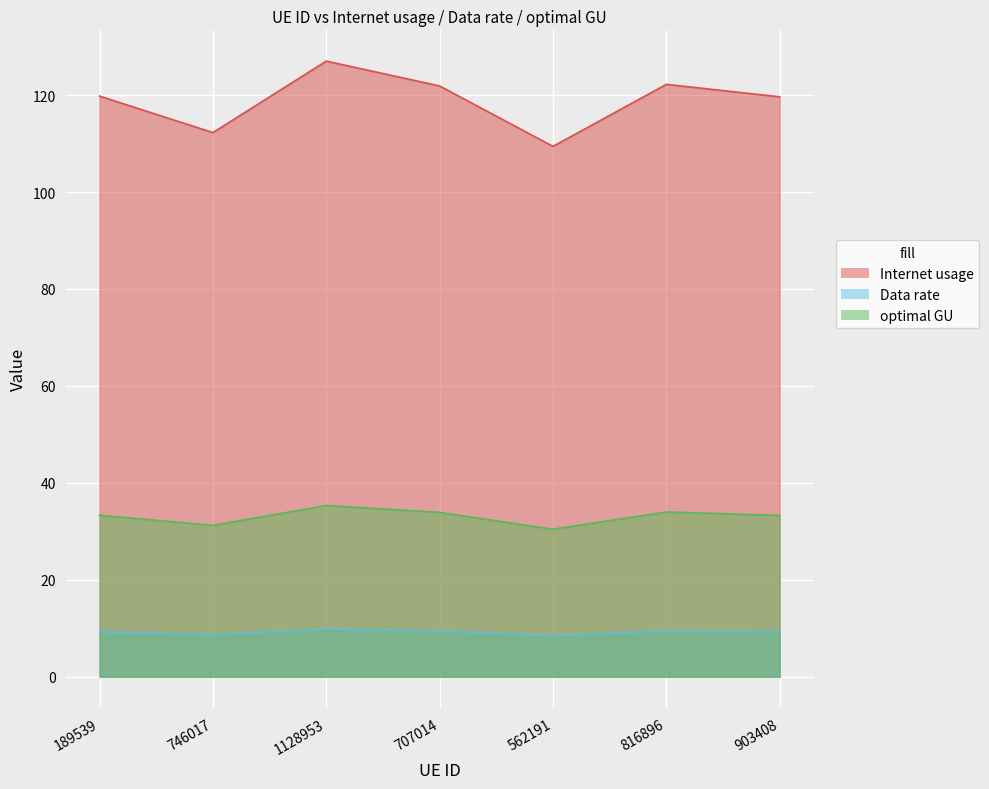

Rank the series by their maximum value, from lowest to highest.

Data rate, optimal GU, Internet usage